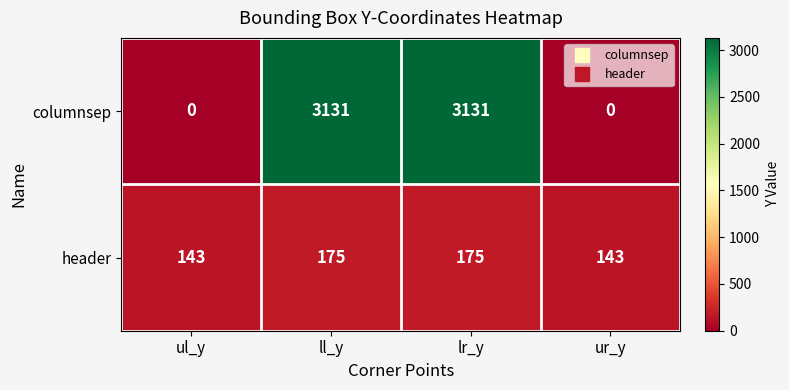

What is the spread (max minus min) of values at ll_y?

2956